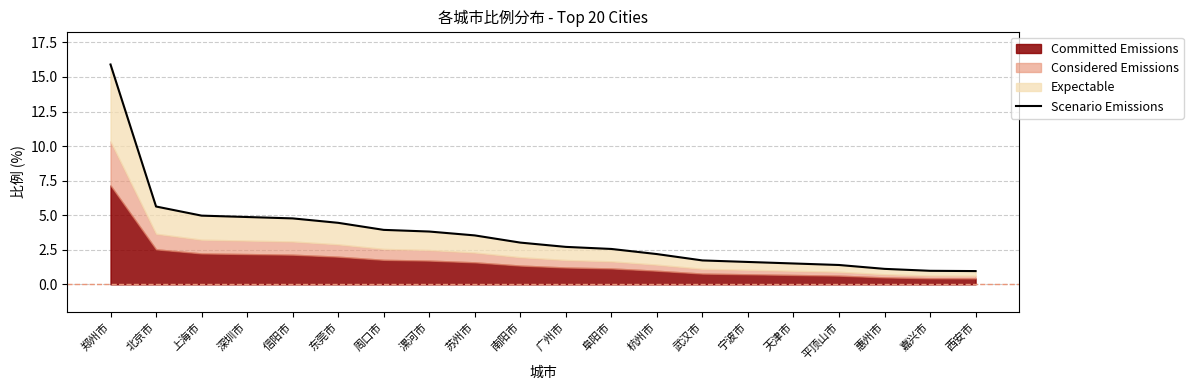

What is the label of the 19th point from the right?

北京市